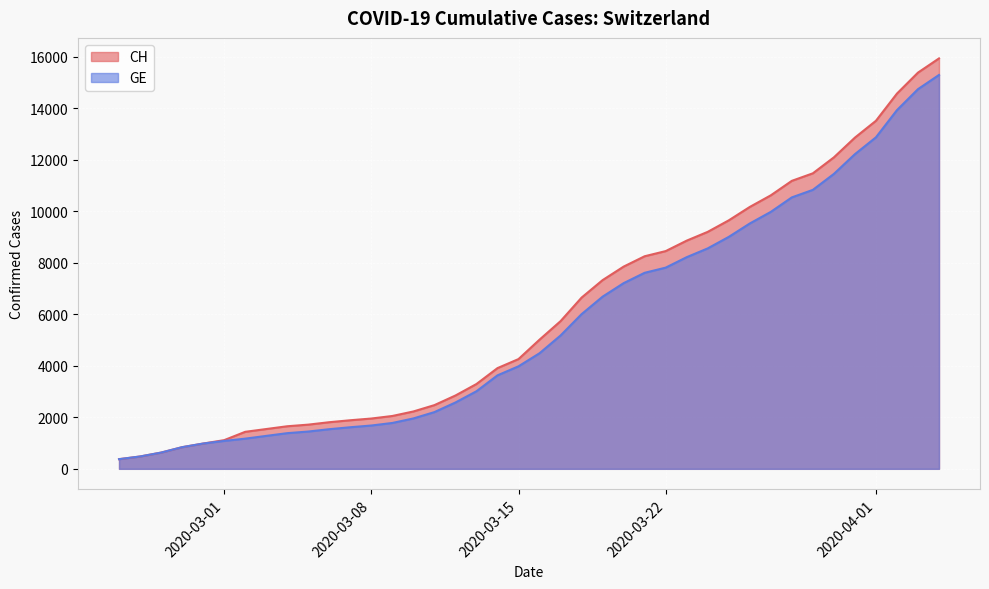

Which series has the largest total across all categories?

CH